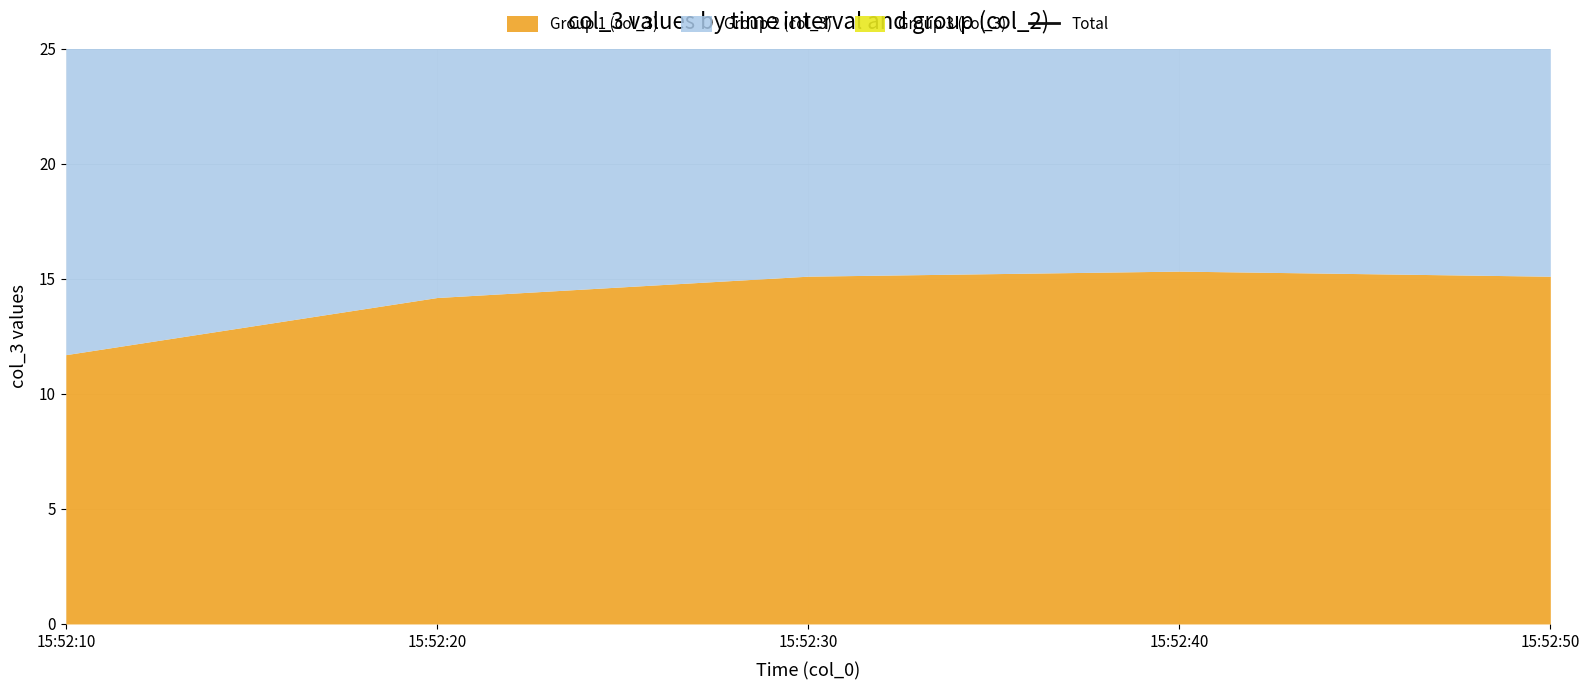

Where does the data first go above 46?

15:52:20